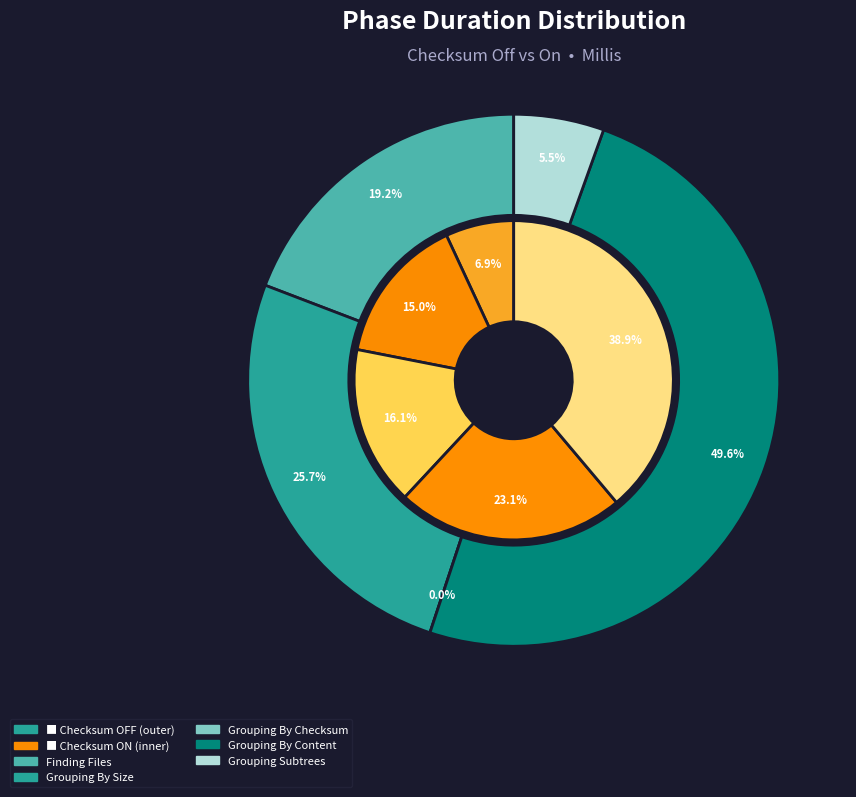

To the nearest percent, what is the average slice percentage?

20%